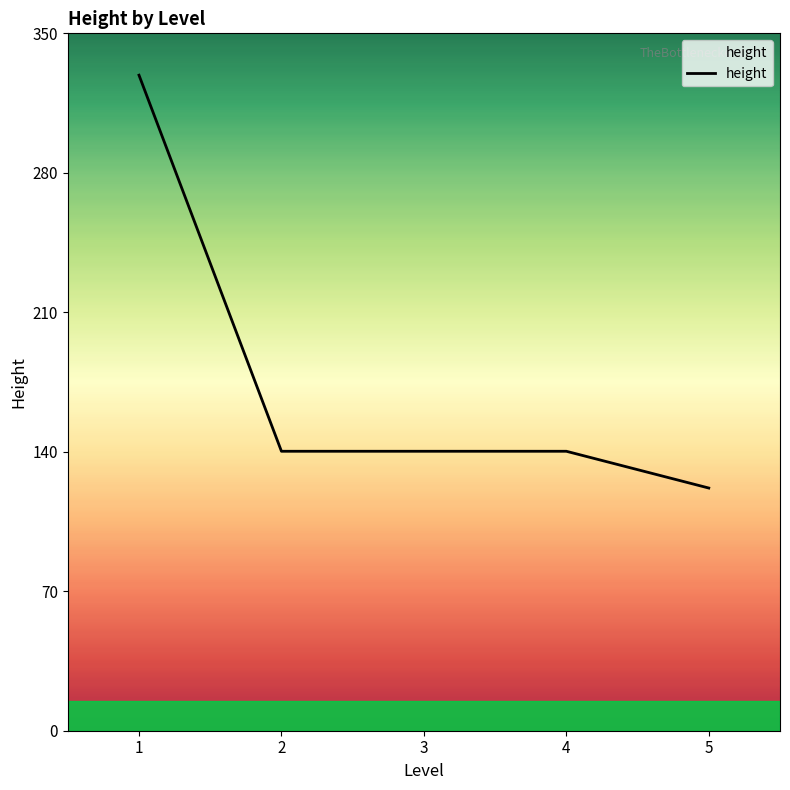

Which has a higher value, 5 or 3?

3